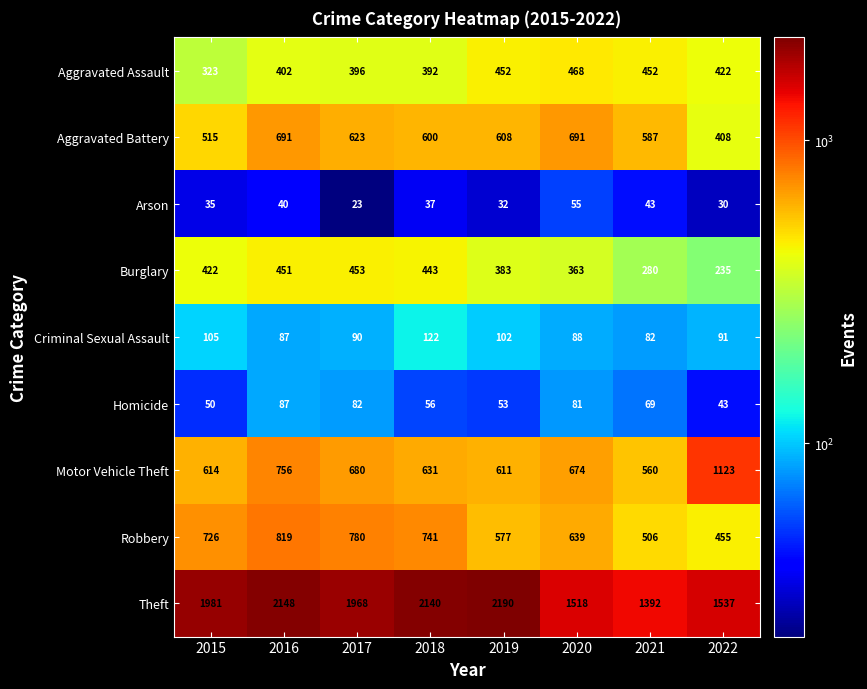

At which category does the chart reach its peak across all series?

2019